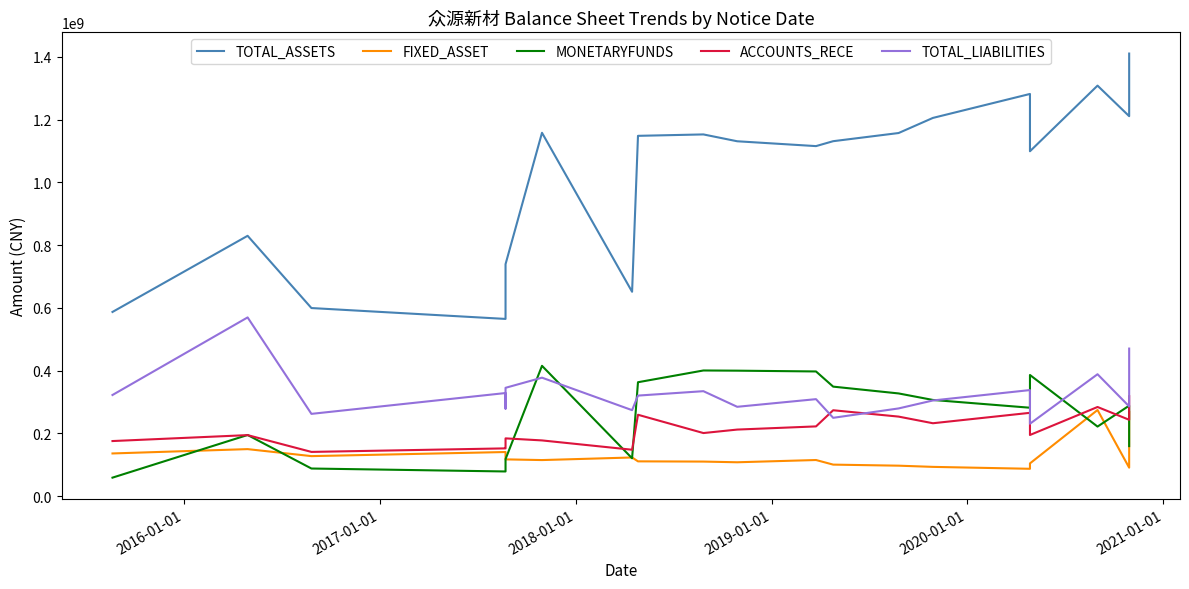

What is the value of the ACCOUNTS_RECE point at the 5th from the left?

154169622.6